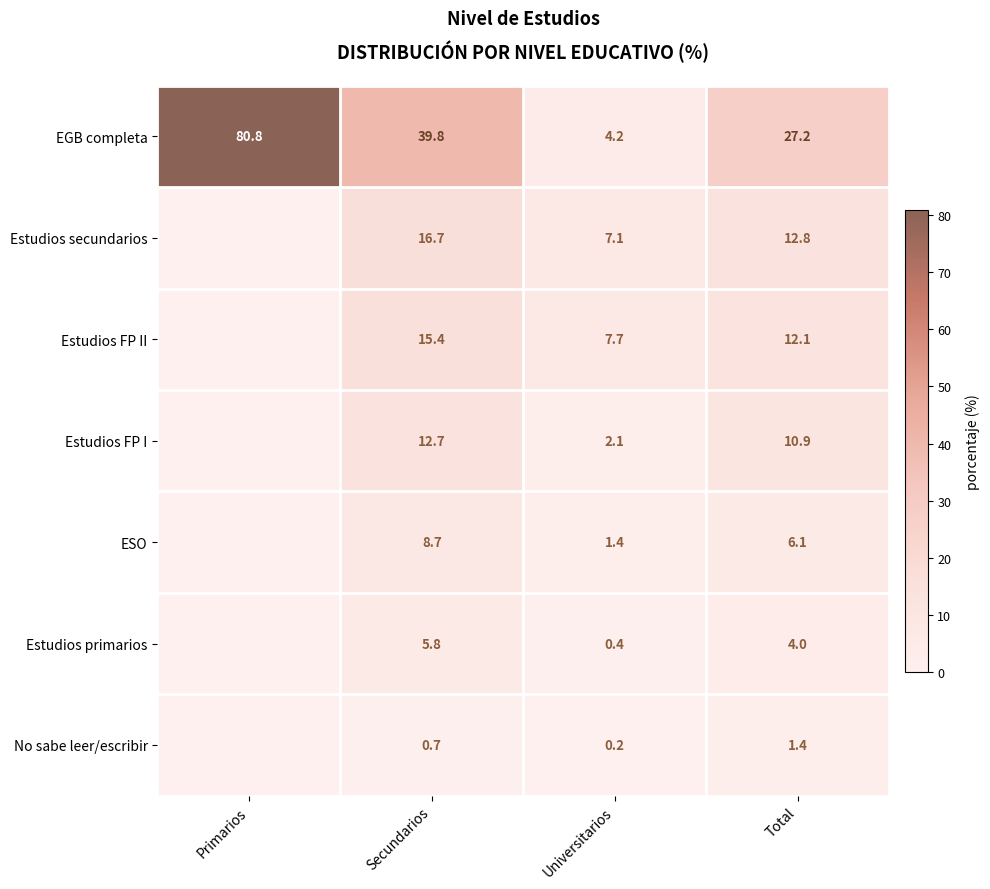

What is the spread (max minus min) of values at Total?

25.8